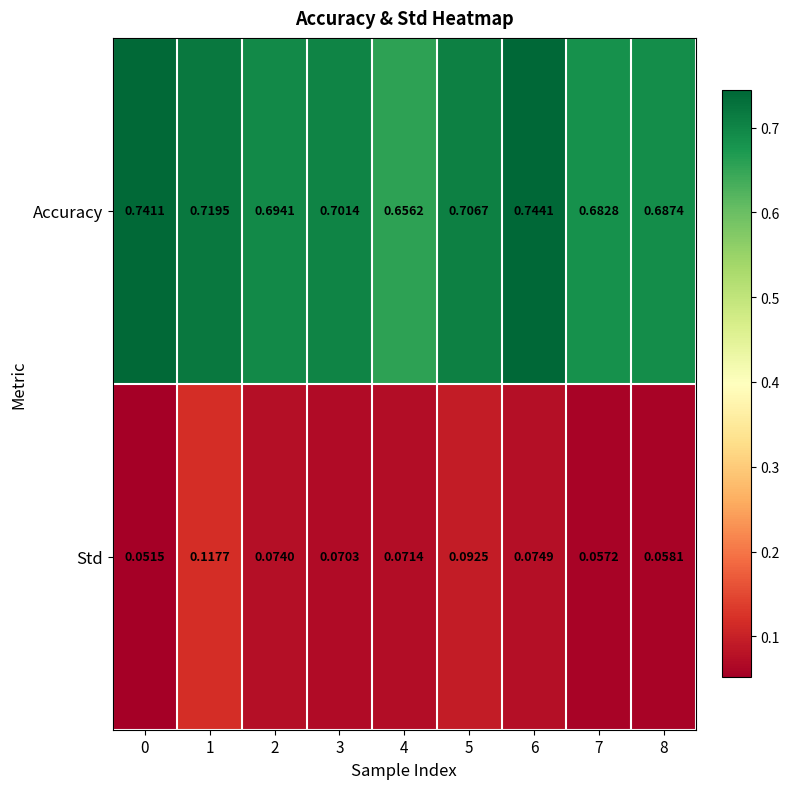

Which series has the largest total across all categories?

Accuracy